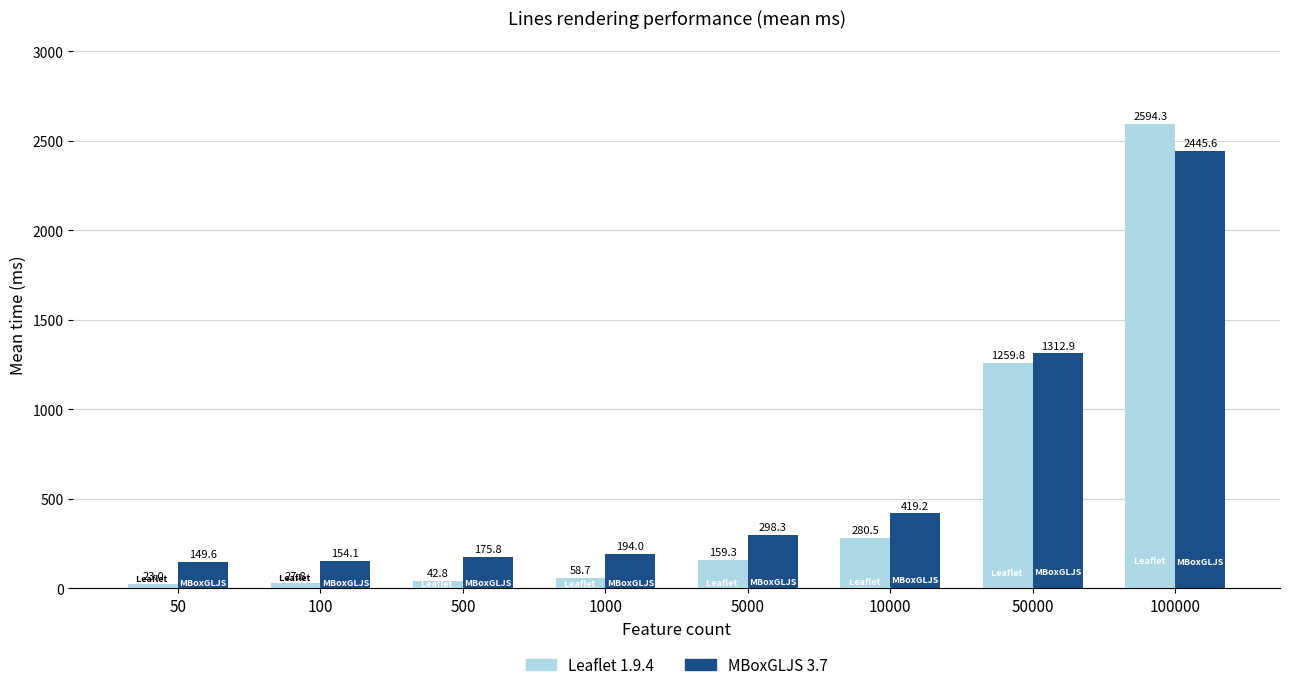

Read the Leaflet 1.9.4 value at 50.

23.0